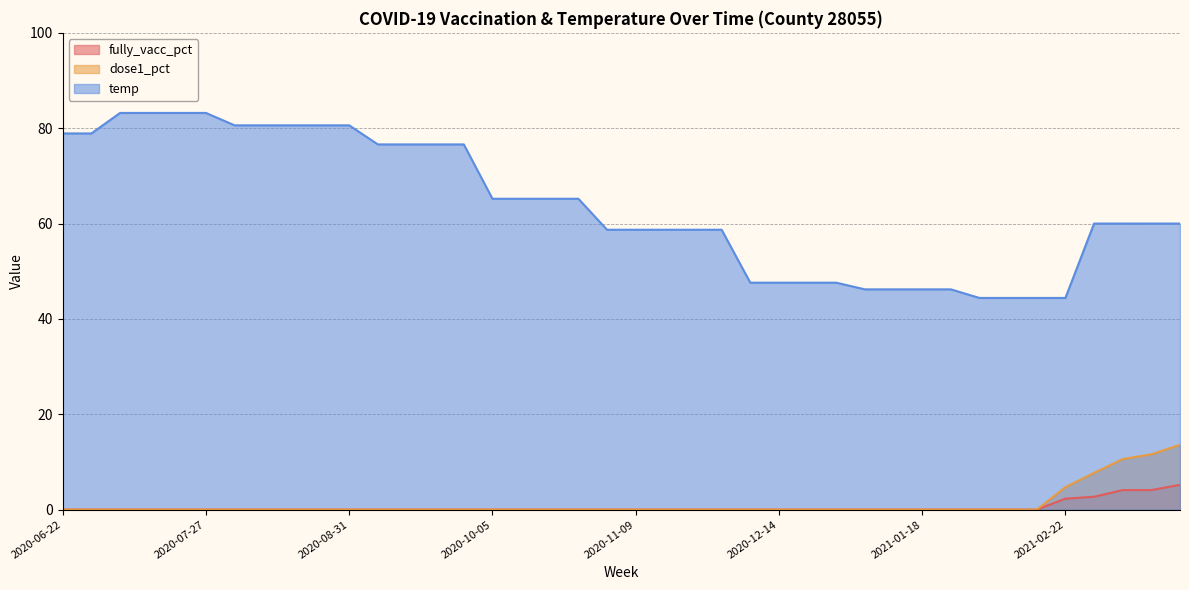

Does the chart display data point markers on the line(s)?

No